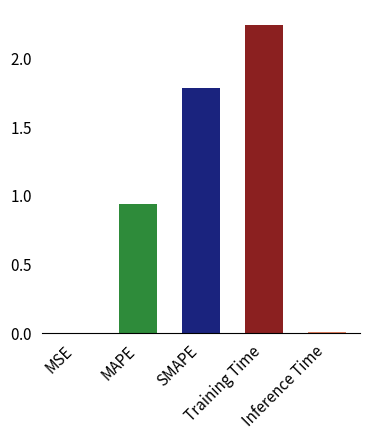

How many bars are there in total?

5